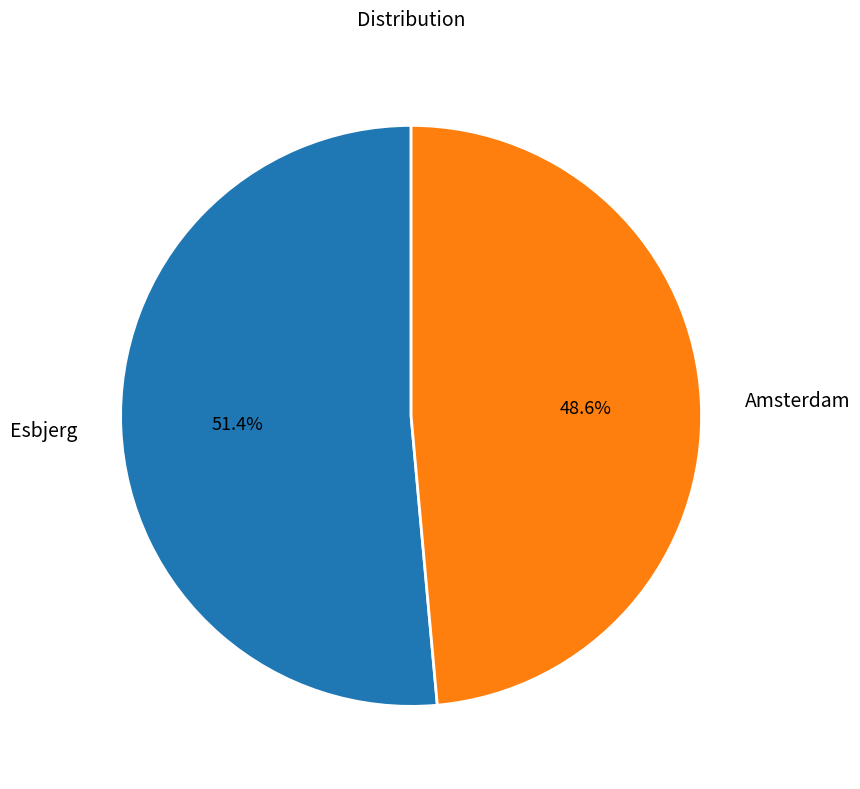

To the nearest percent, what is the average slice percentage?

50%